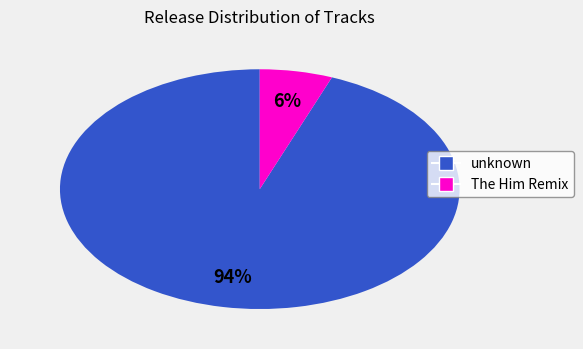

How many slices are in this pie chart?

2